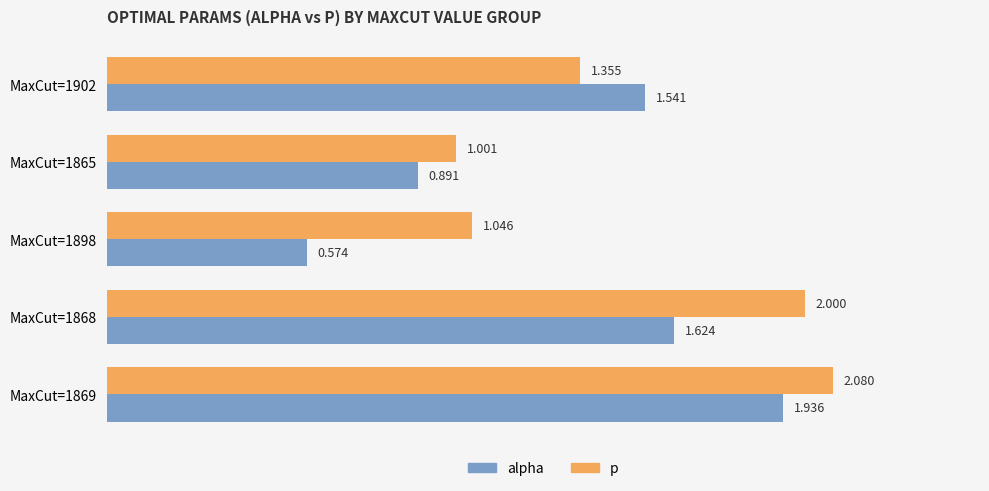

Where is p nearest to the value 1?

MaxCut=1865